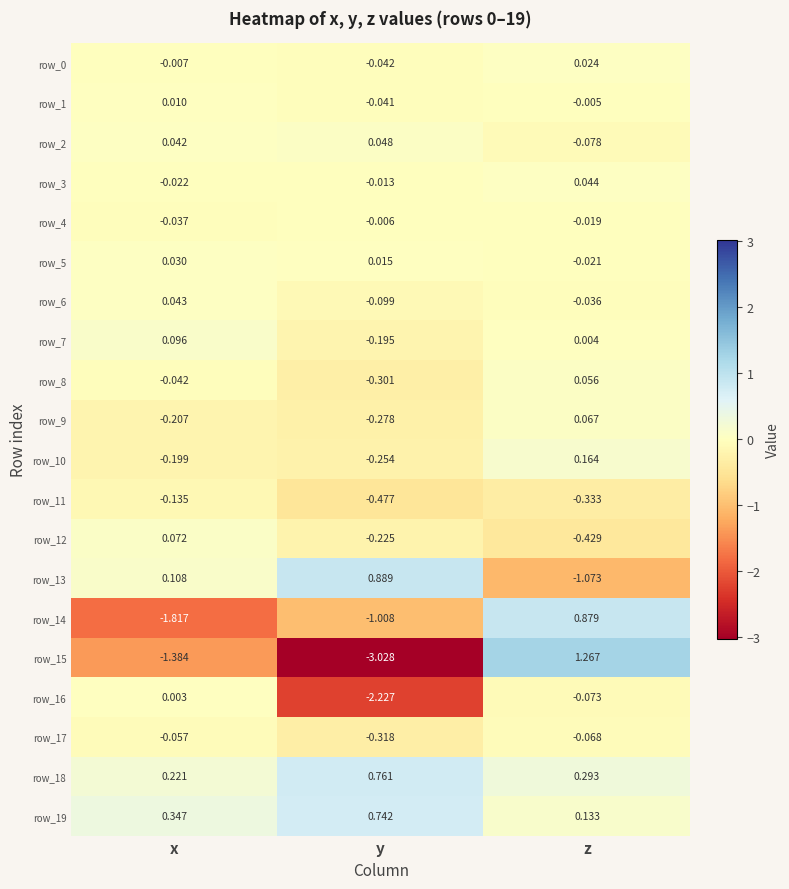

Is the value of row_3 at x greater than the value of row_13 at z?

Yes